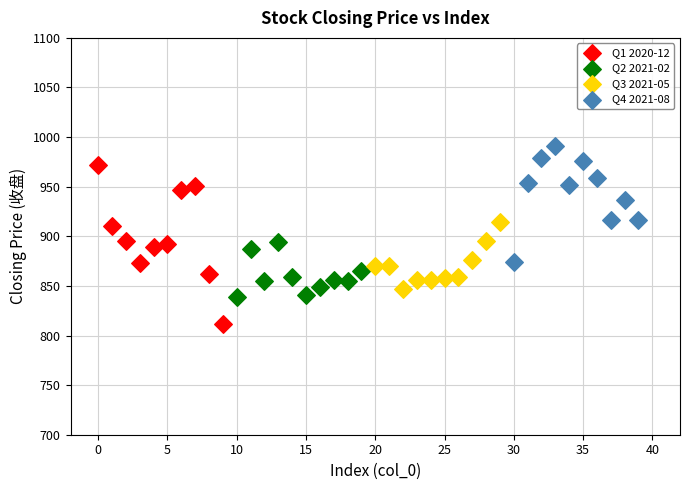

Which series reaches the maximum Y coordinate?

Q4 2021-08